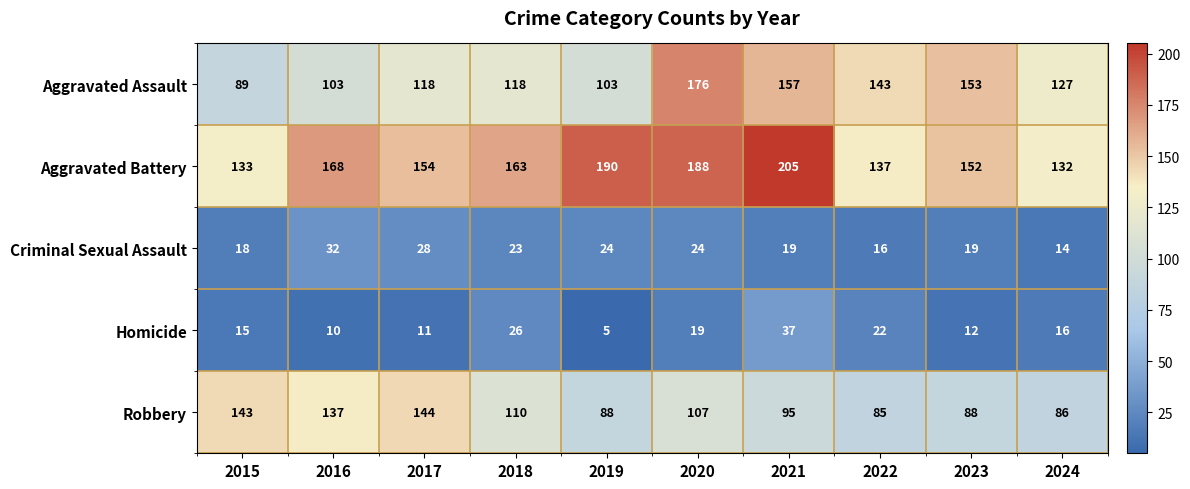

Where does the Aggravated Assault series first go above 127?

2020